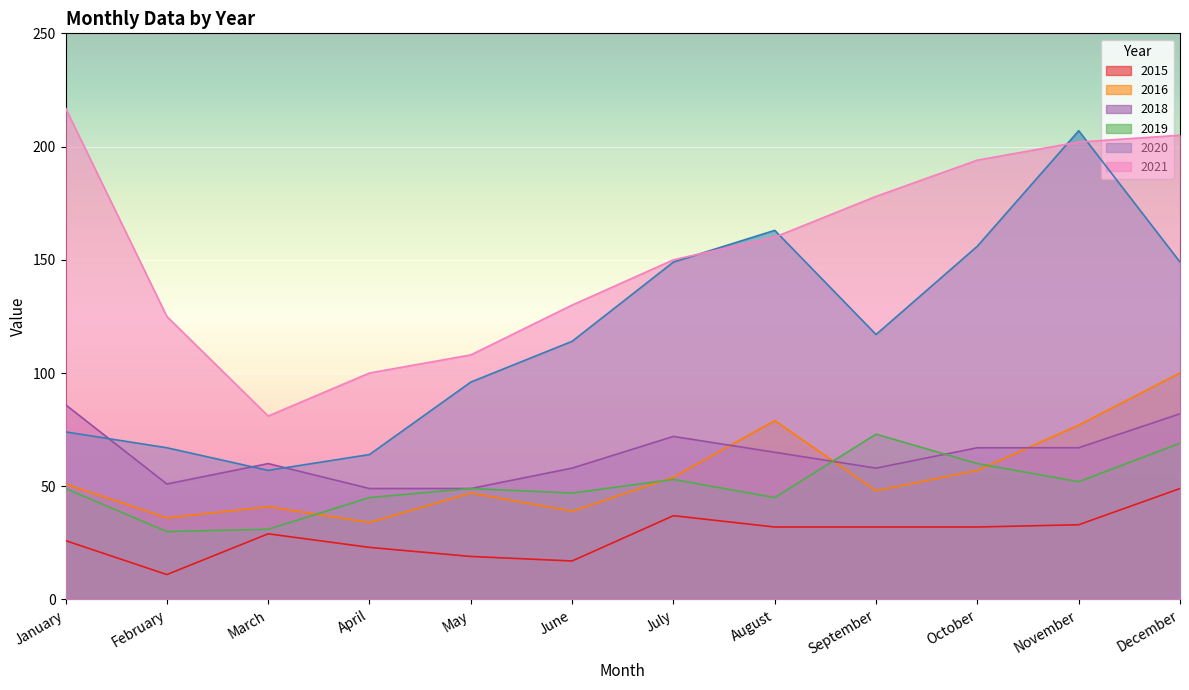

At which category does 2018 reach its first local peak?

March